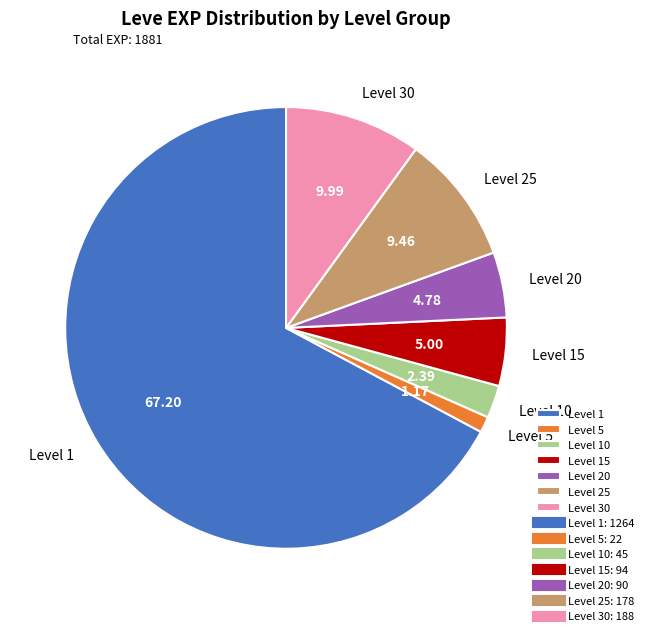

Does any single category account for the majority?

Yes